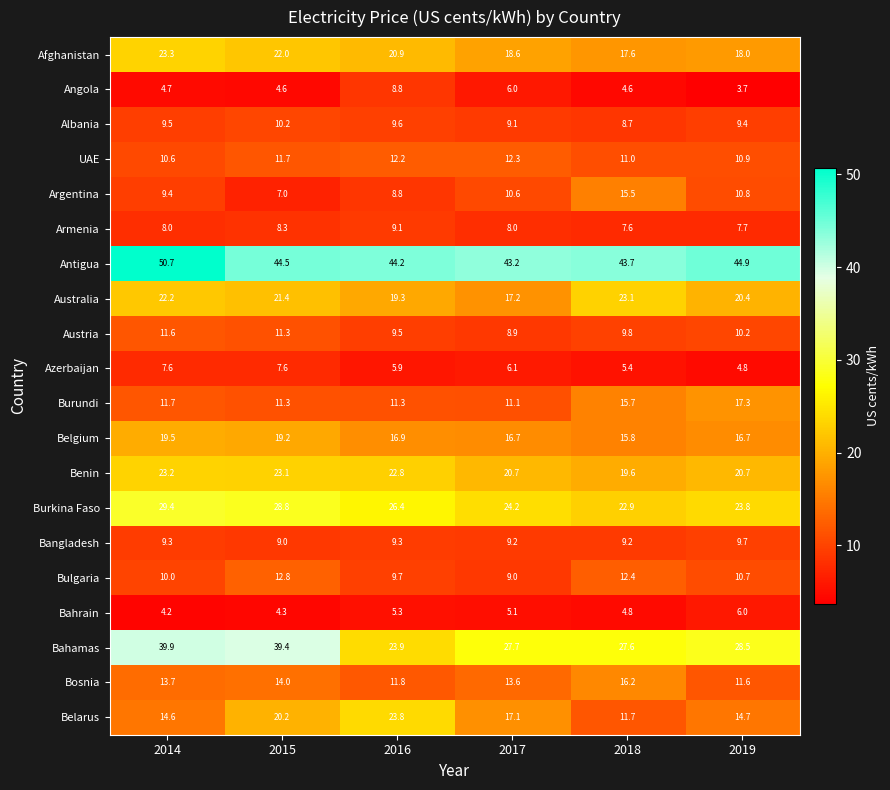

Which category has the lowest value across all series?

2019